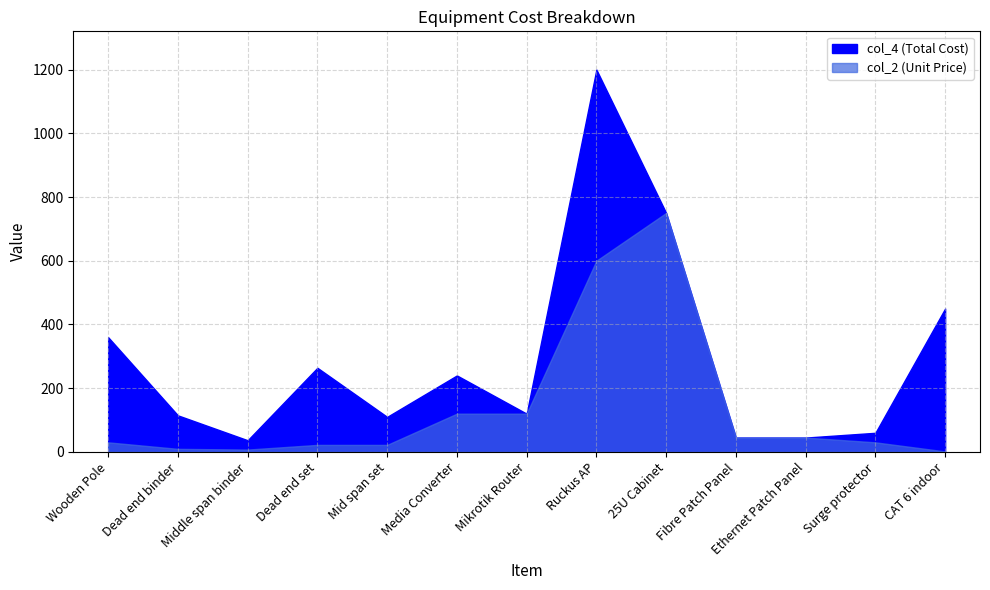

Reading left to right, list all the values displayed in this chart.

col_4: 360.0	114.7	36.6	264.0	110.0	240.0	120.0	1200.0	750.0	45.0	45.0	60.0	450.0
col_2: 30.0	9.6	7.3	22.0	22.0	120.0	120.0	600.0	750.0	45.0	45.0	30.0	1.5